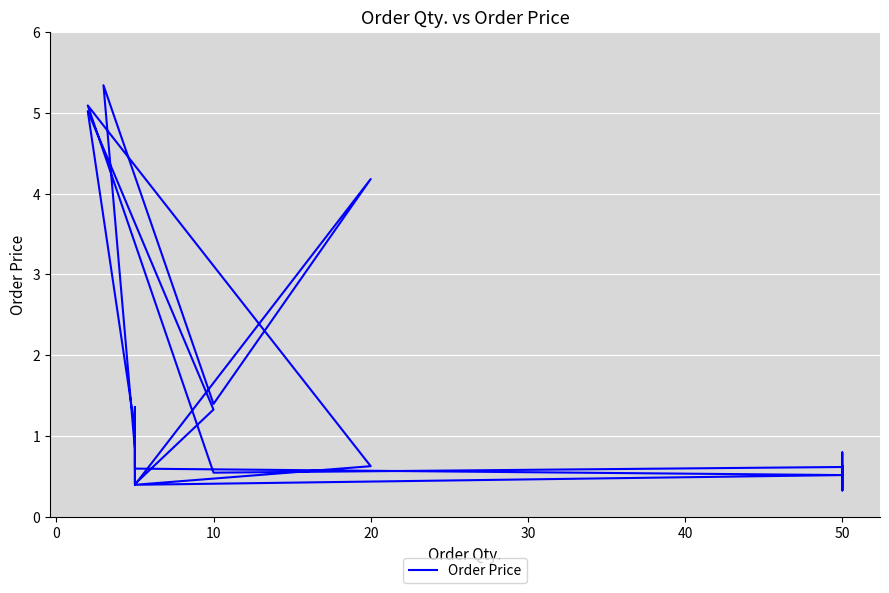

How many lines are shown in the chart?

1